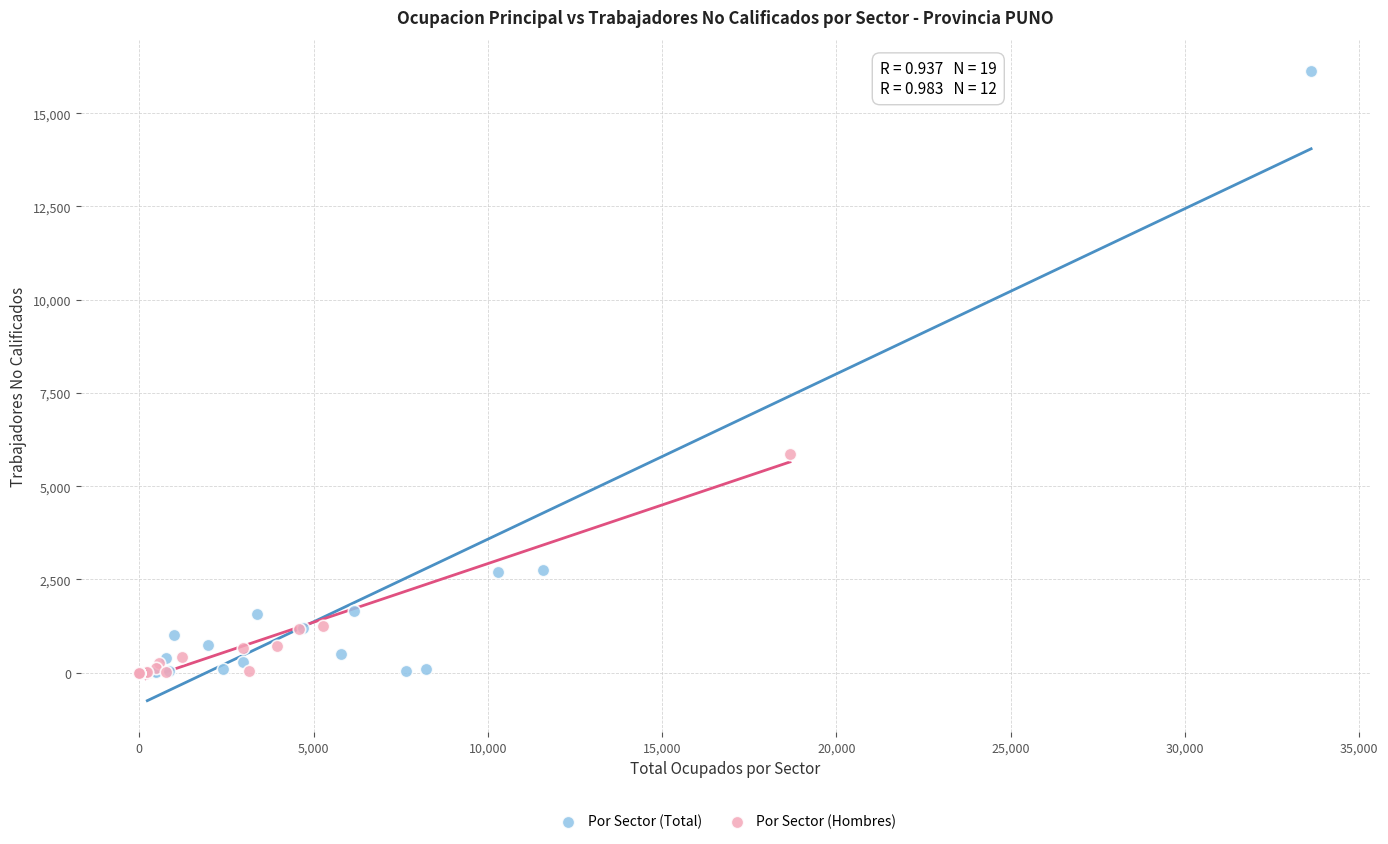

Which series reaches the maximum Y coordinate?

Por Sector (Total)